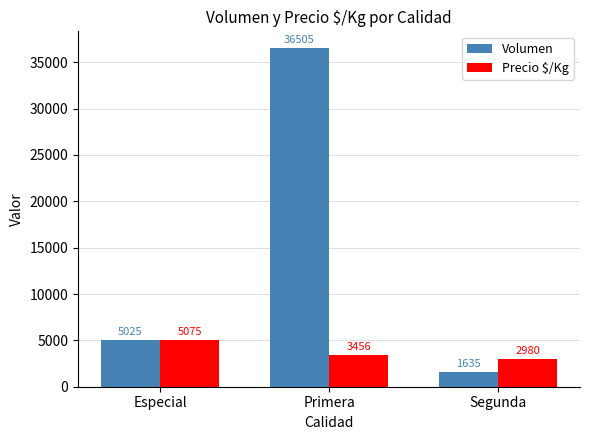

True or false: Volumen has a value of 5025 at Especial.

True